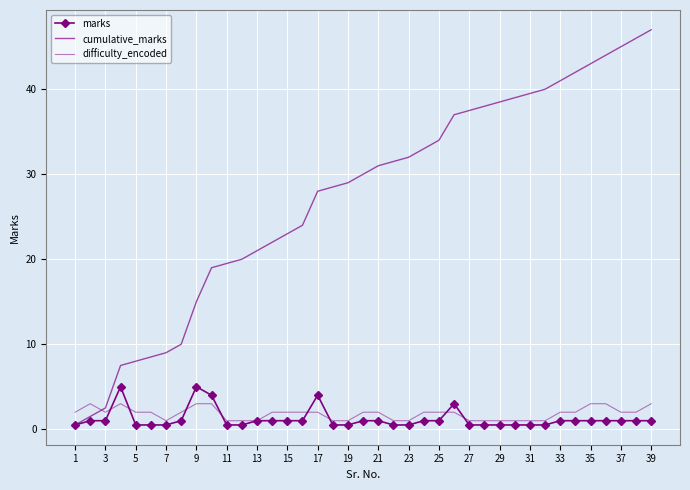

What is the maximum value shown in the chart?

47.0